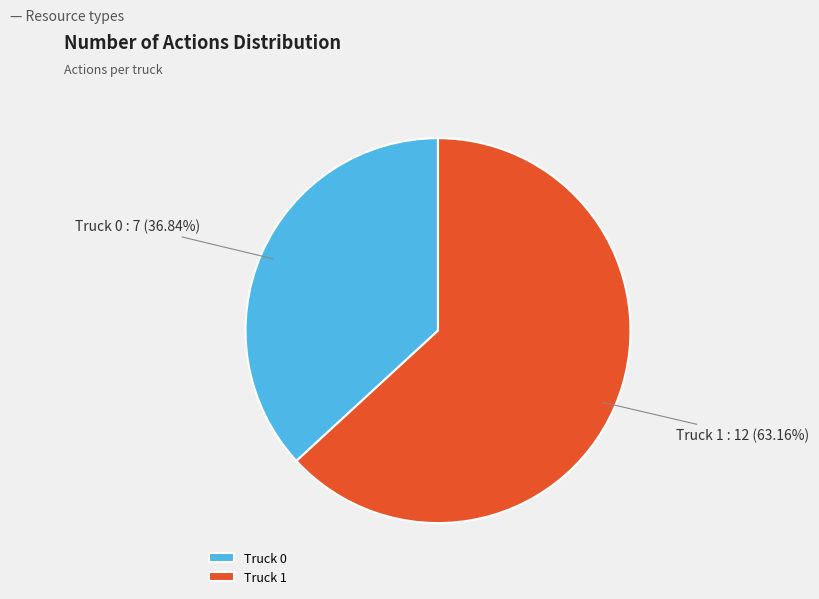

To the nearest percent, what is the difference between the largest and smallest slice percentages?

26%